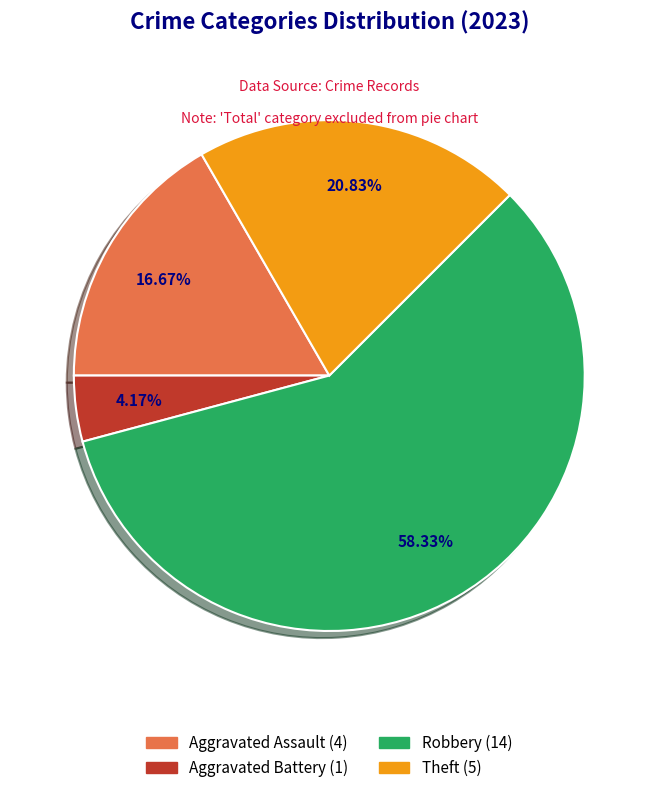

Is there a majority slice in this chart?

Yes